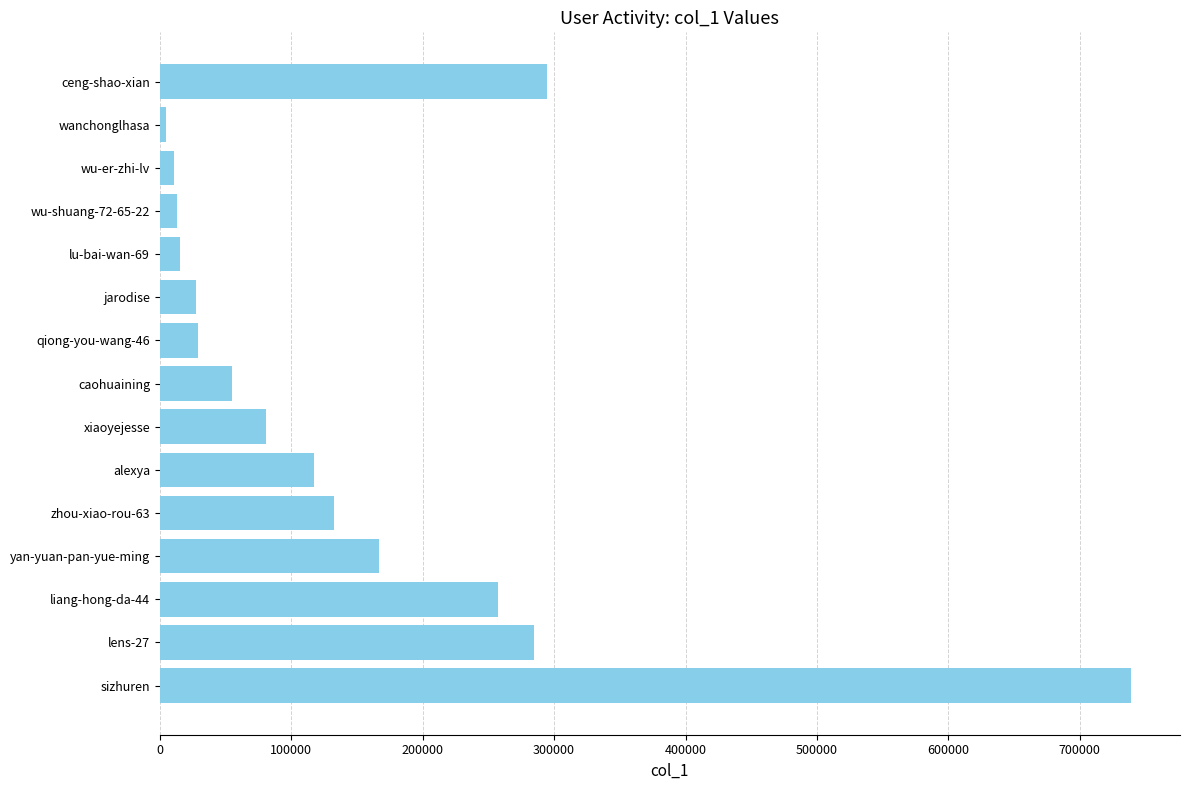

Are the bars grouped side by side (vs. stacked)?

No